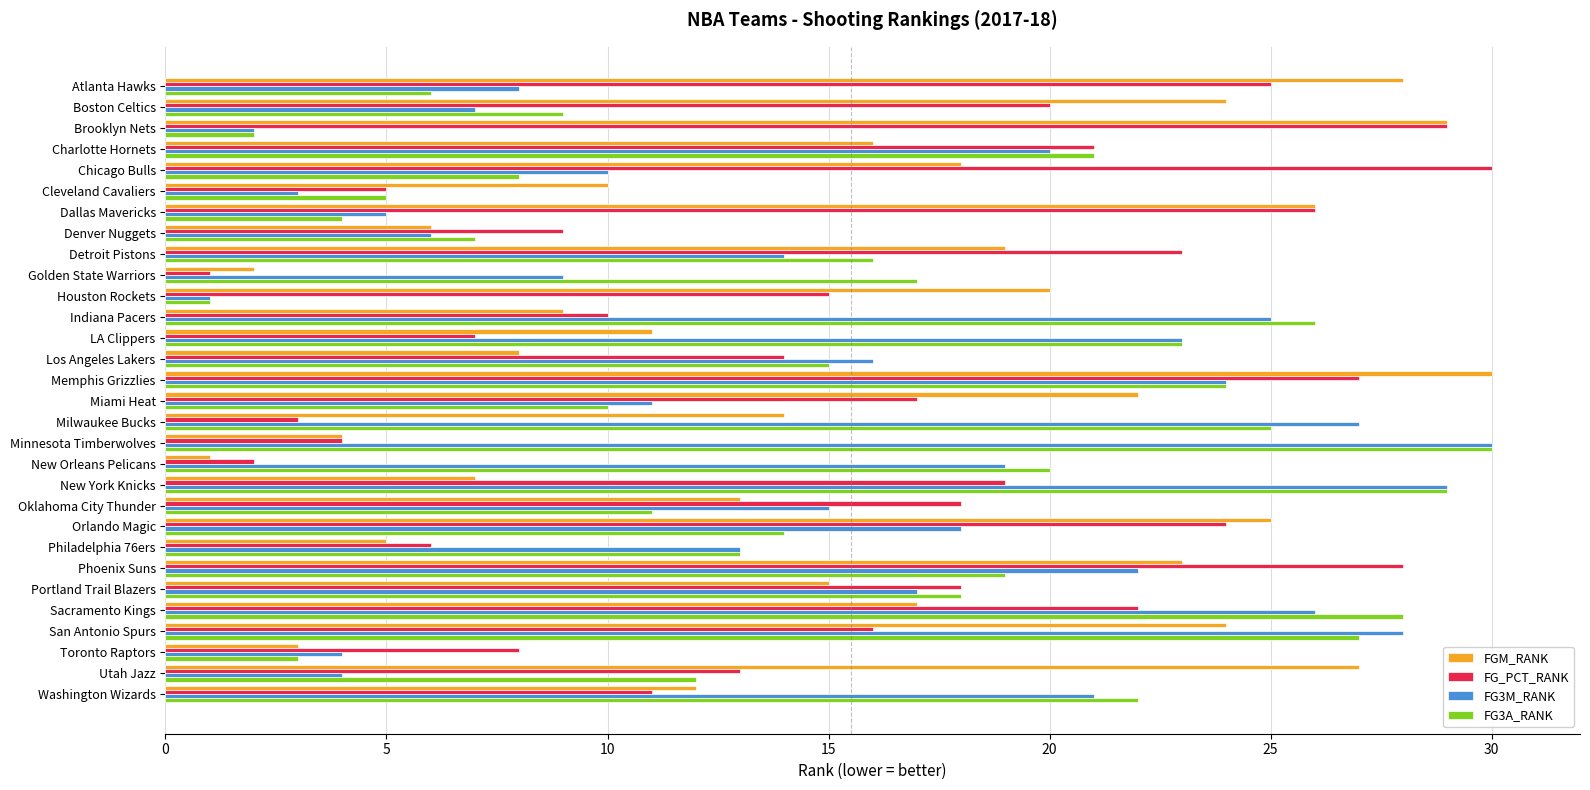

The FG3A_RANK series shows 16 at San Antonio Spurs. True or false?

False